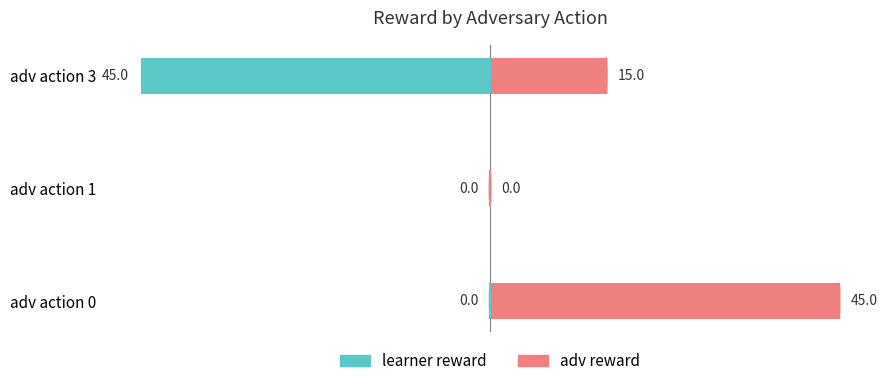

Reading left to right, what are all the values shown in this chart?

learner reward: 0=0	1=0	2=-45
adv reward: 0=45	1=0	2=15